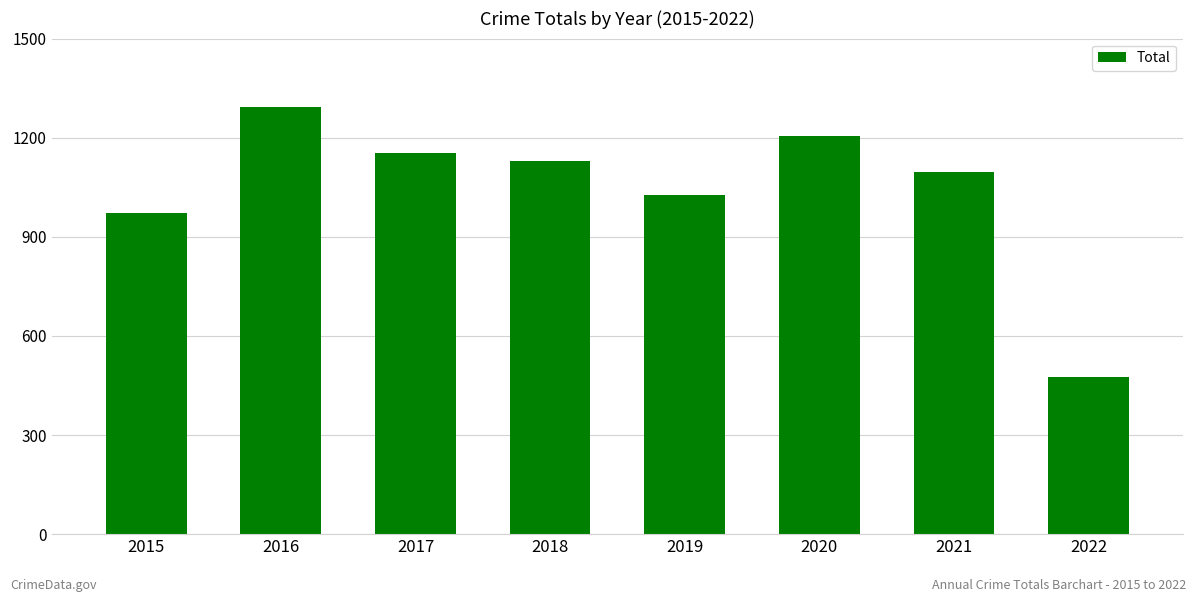

What is the ratio of the value at 2016 to the value at 2022?

2.7